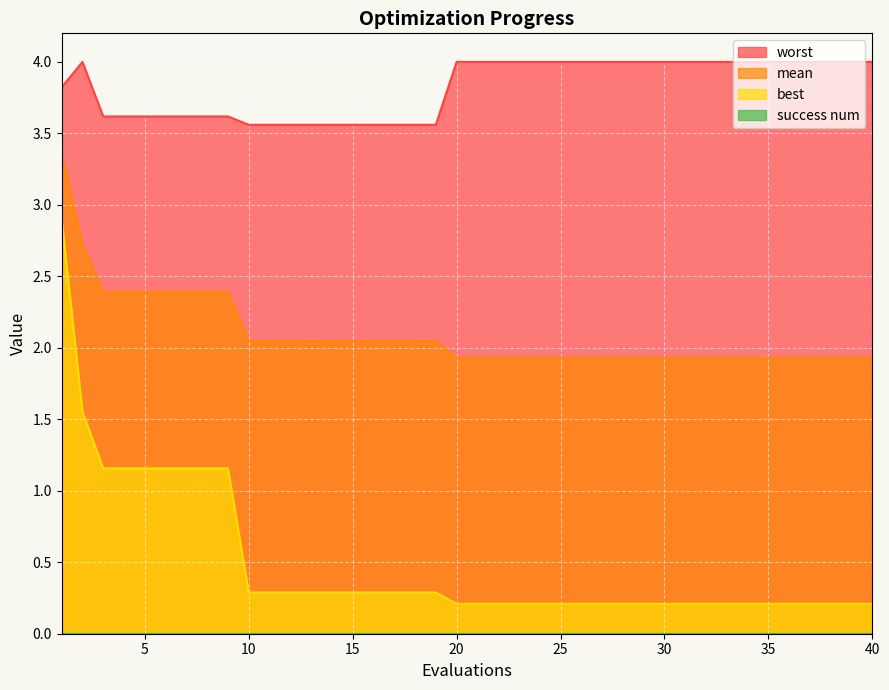

Which series has the largest range (max minus min)?

best